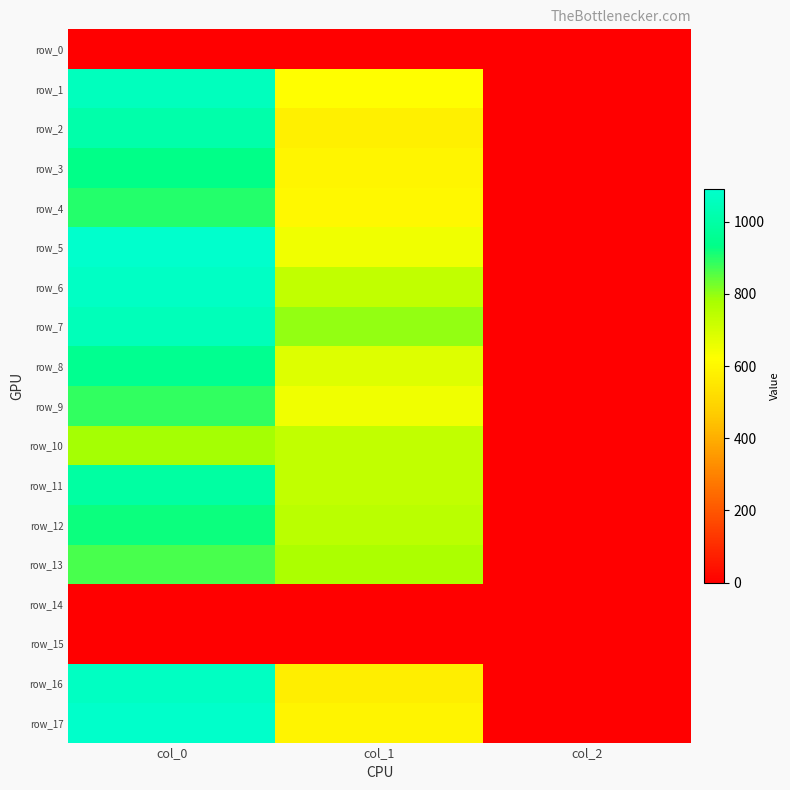

The value of row_3 at col_2 is 3.5. True or false?

False